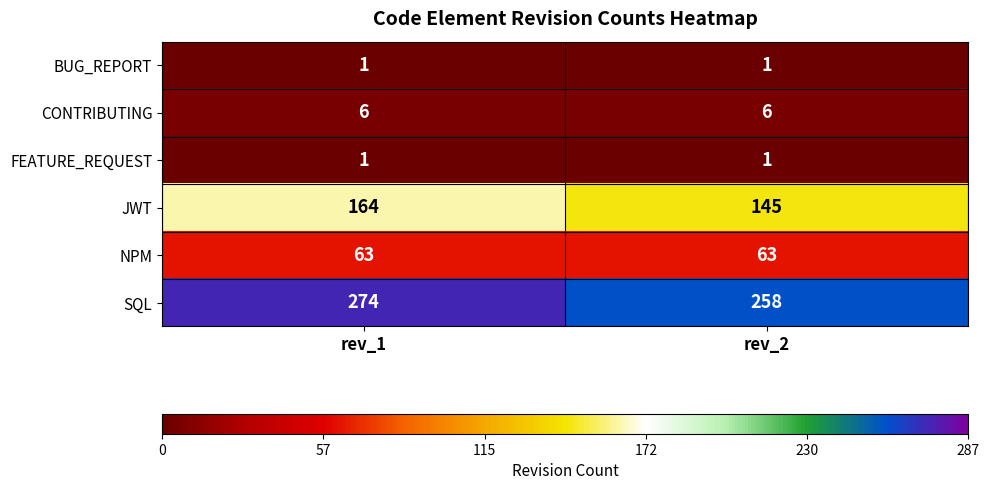

Is it true that NPM equals 109 at rev_2?

False